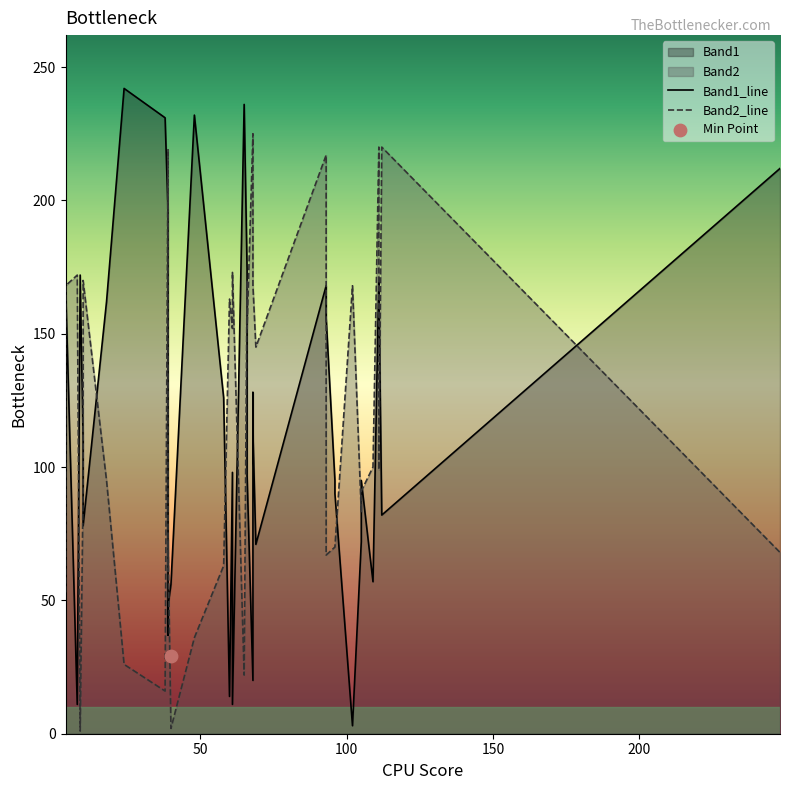

Which series contains the lowest Y value?

Band2